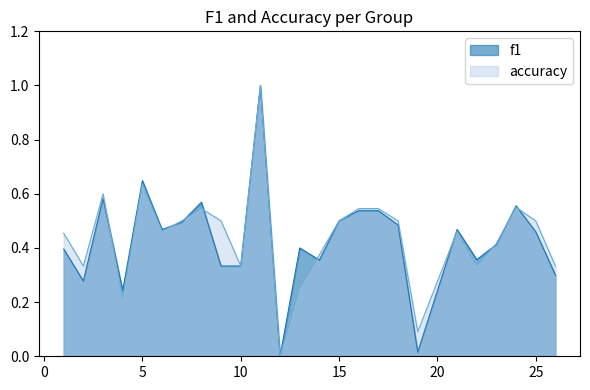

True or false: accuracy and f1 intersect in this chart.

True